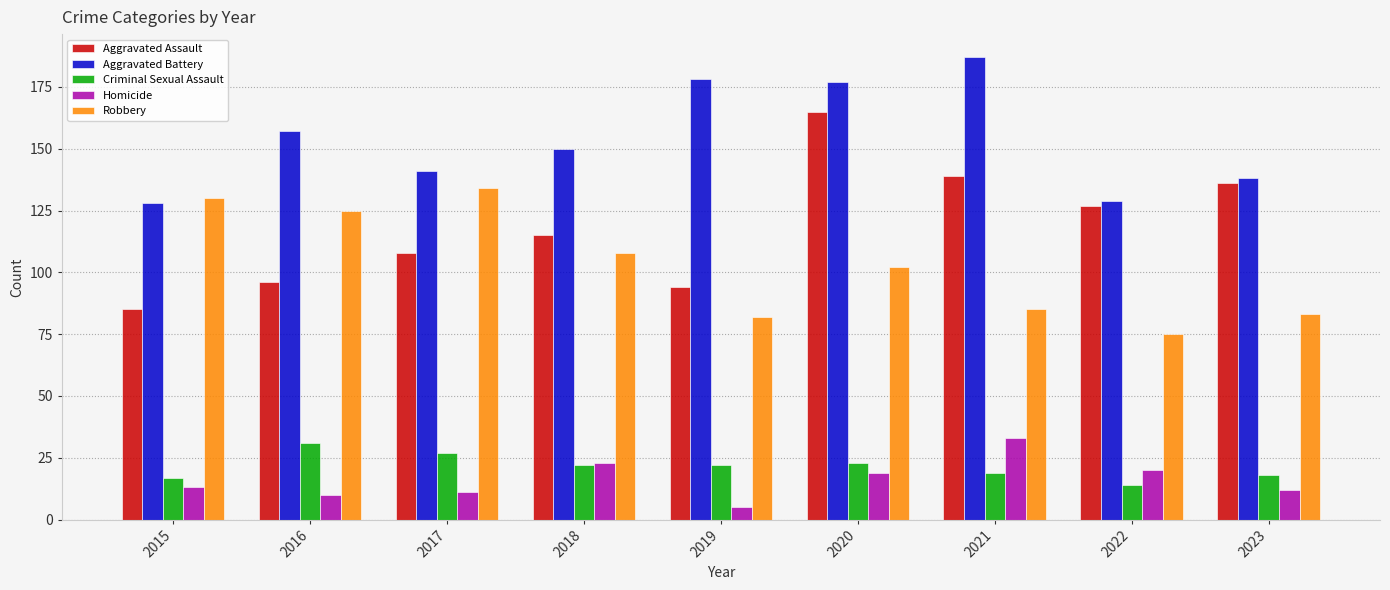

What is the minimum value shown in the chart?

5